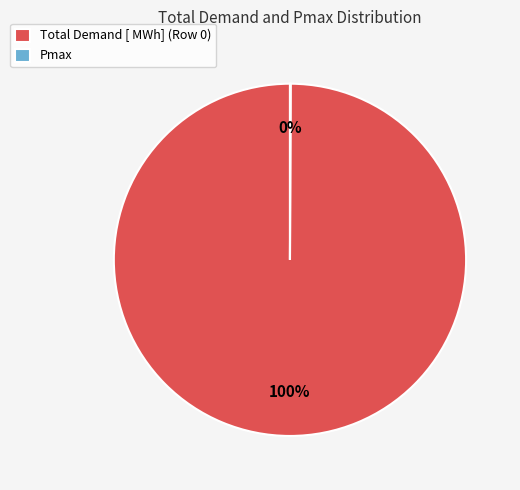

What percentage is the Total Demand [ MWh] (Row 0) slice, to the nearest percent?

100%